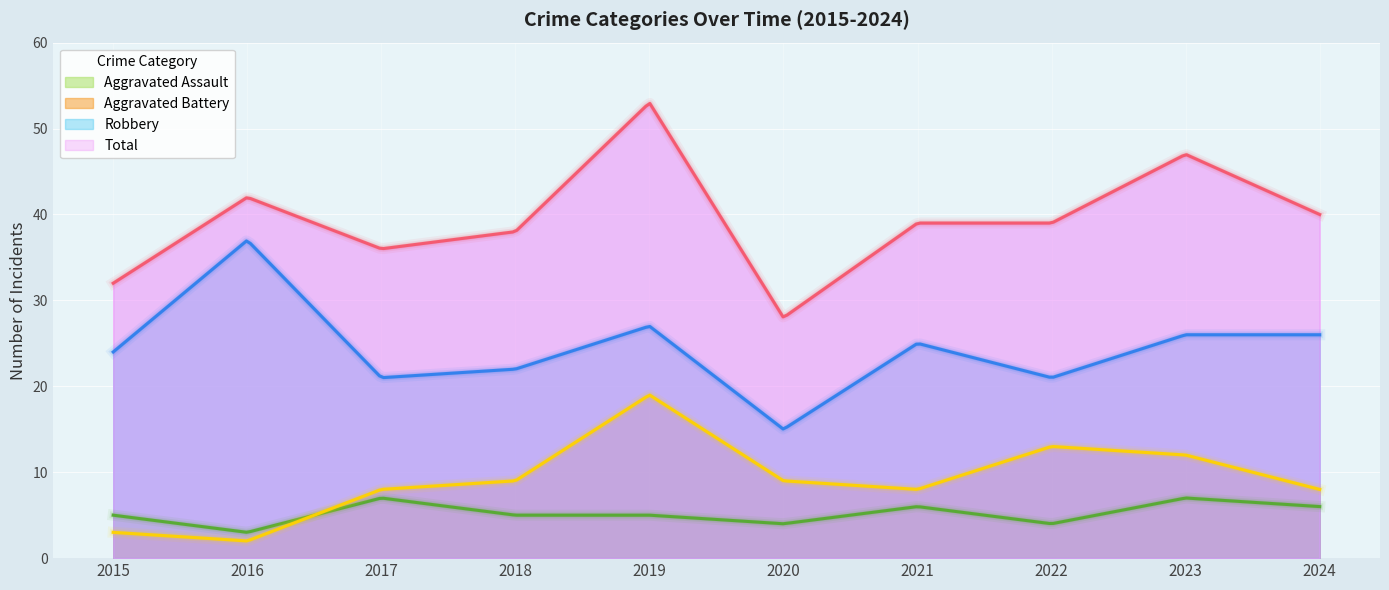

What is the total value across all series at 2024?

80